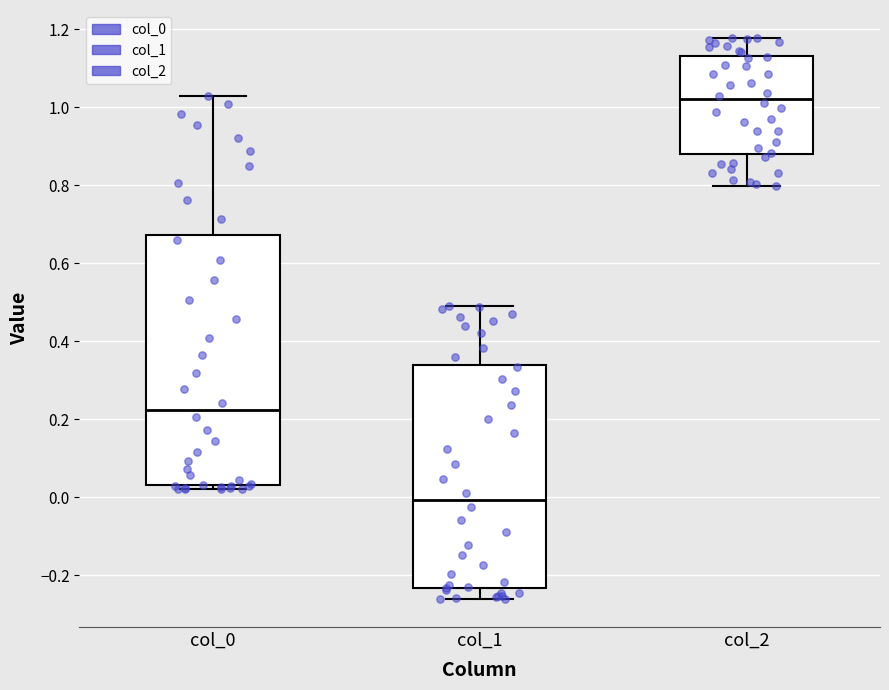

Reading left to right, read every box against the y-axis: the position of its median line, the range the box covers, and the ends of its whiskers. The values are not printed on the chart, so give them approximately, as read against the axis.

col_0: median 0.22, box 0.02 to 0.68, whiskers 0.02 (just below the box's lower edge) to 1.02
col_1: median 0.00, box -0.24 to 0.34, whiskers -0.26 to 0.50
col_2: median 1.02, box 0.88 to 1.14, whiskers 0.80 to 1.18